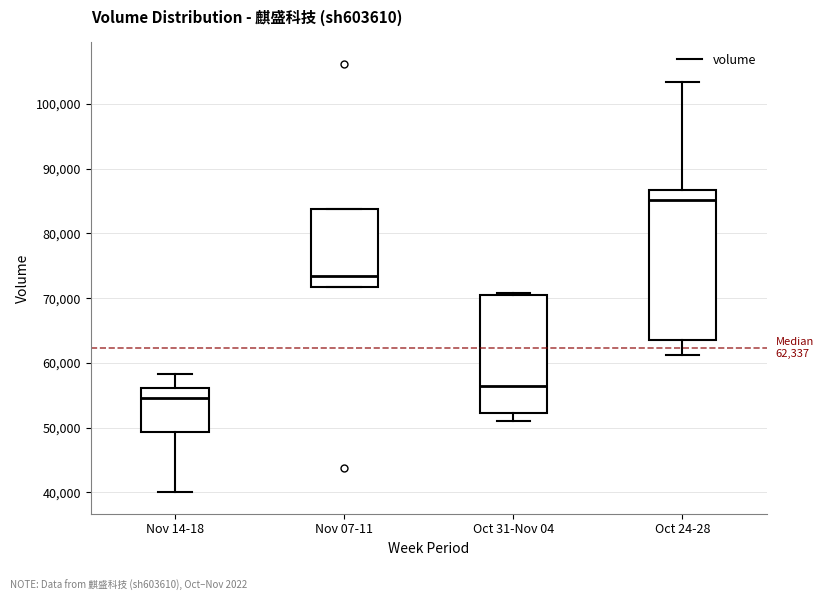

Comparing the boxes themselves (not the whiskers), which one is the tallest?

Oct 24-28